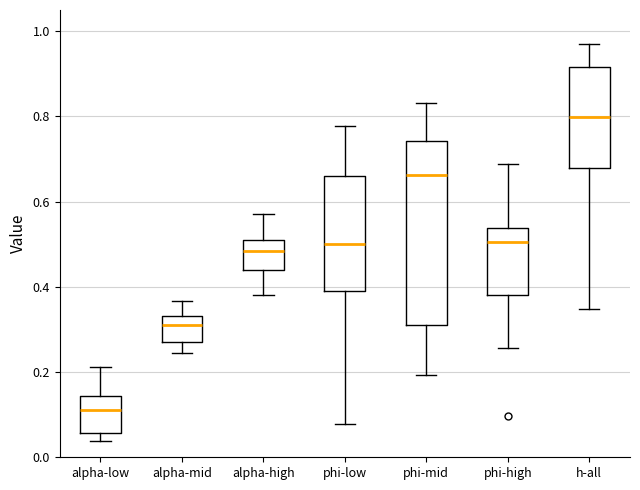

Reading left to right, transcribe this box plot: for each box, give where its median line is, the range the box spans, and where its two whiskers end, as read against the y-axis. The values are not printed on the chart, so give them approximately, as read against the axis.

alpha-low: median 0.12, box 0.06 to 0.14, whiskers 0.04 to 0.22
alpha-mid: median 0.30, box 0.28 to 0.34, whiskers 0.24 to 0.36
alpha-high: median 0.48, box 0.44 to 0.52, whiskers 0.38 to 0.58
phi-low: median 0.50, box 0.40 to 0.66, whiskers 0.08 to 0.78
phi-mid: median 0.66, box 0.32 to 0.74, whiskers 0.20 to 0.84
phi-high: median 0.50, box 0.38 to 0.54, whiskers 0.26 to 0.68
h-all: median 0.80, box 0.68 to 0.92, whiskers 0.34 to 0.96